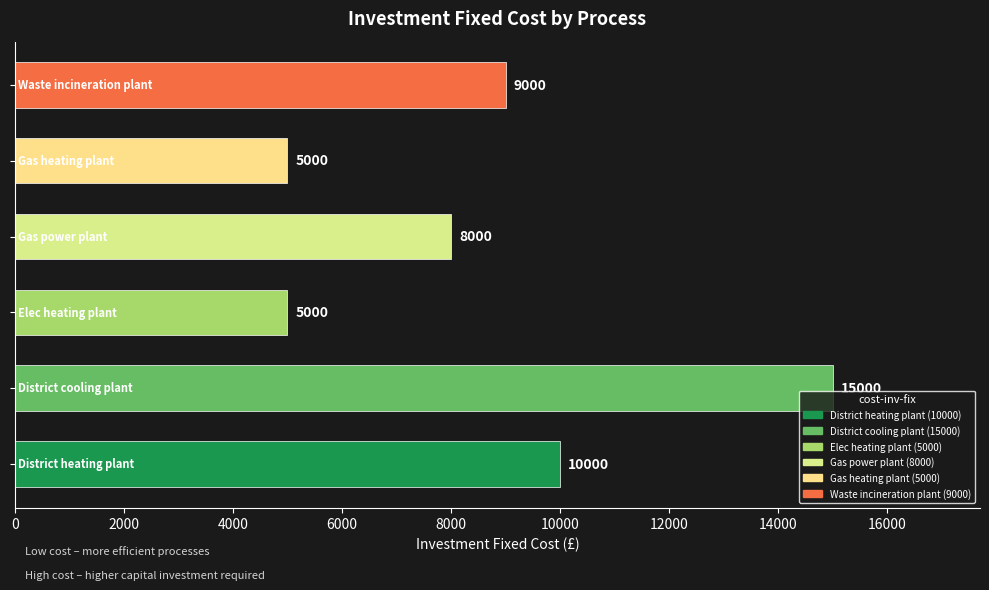

How many values are below 9000?

3